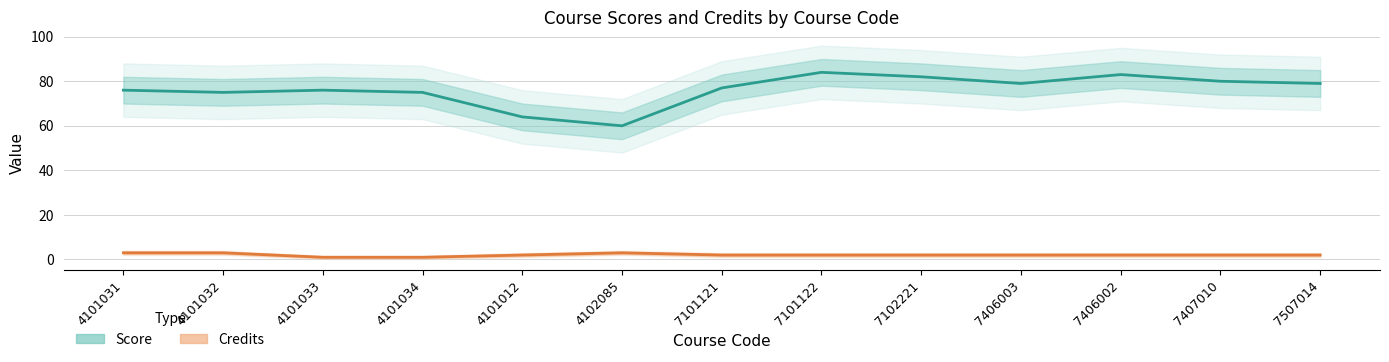

True or false: Score and Credits cross at least once.

False